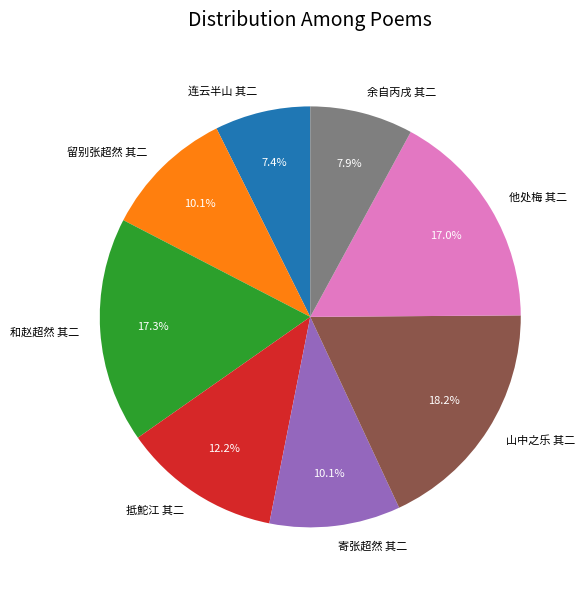

Approximately how many times larger is the value at 连云半山 其二 compared to 留别张超然 其二?

0.7